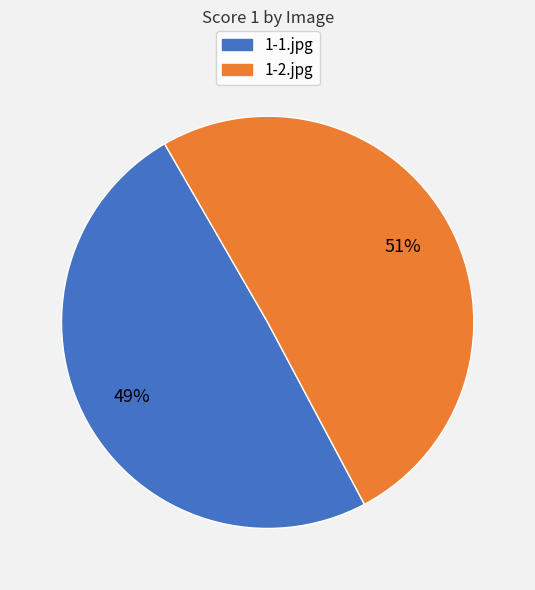

What percentage is the 1-2.jpg slice, to the nearest percent?

51%